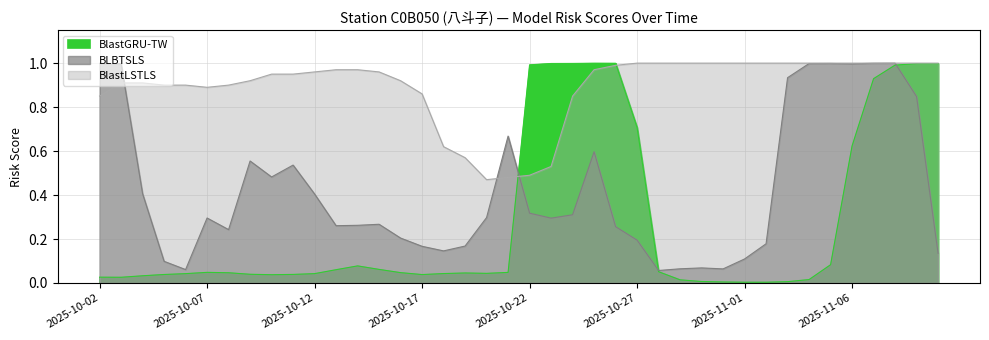

What is the difference between the maximum and second lowest values in the BlastGRU-TW series?

1.0